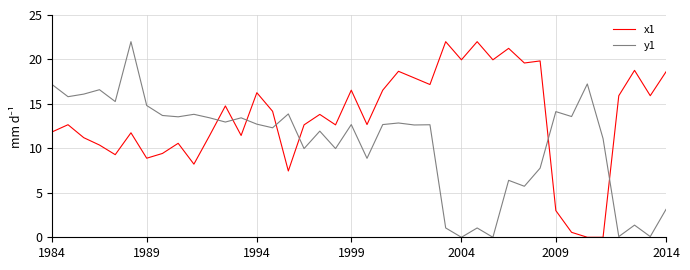

After their last crossing, which series has the higher values: y1 or x1?

x1